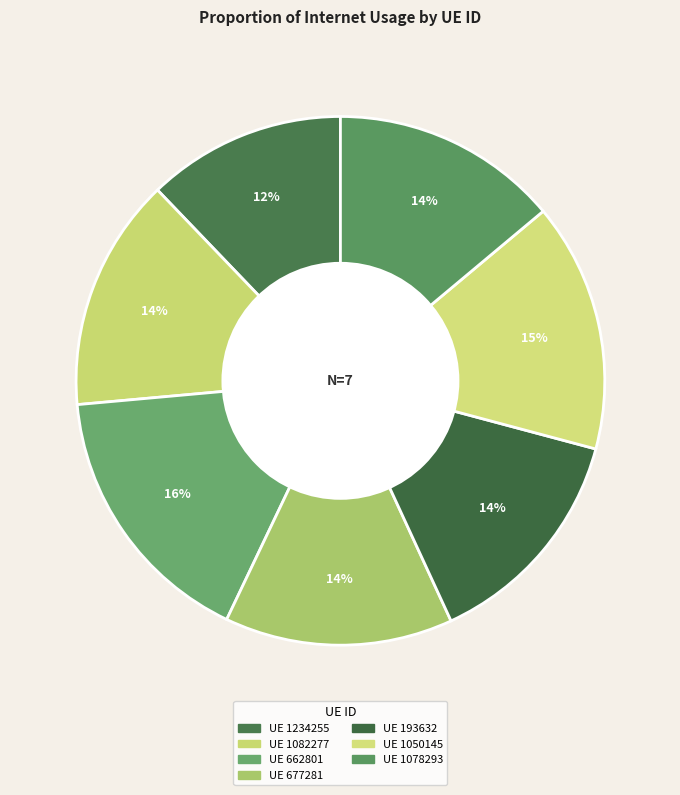

Count the number of slices in the pie.

7